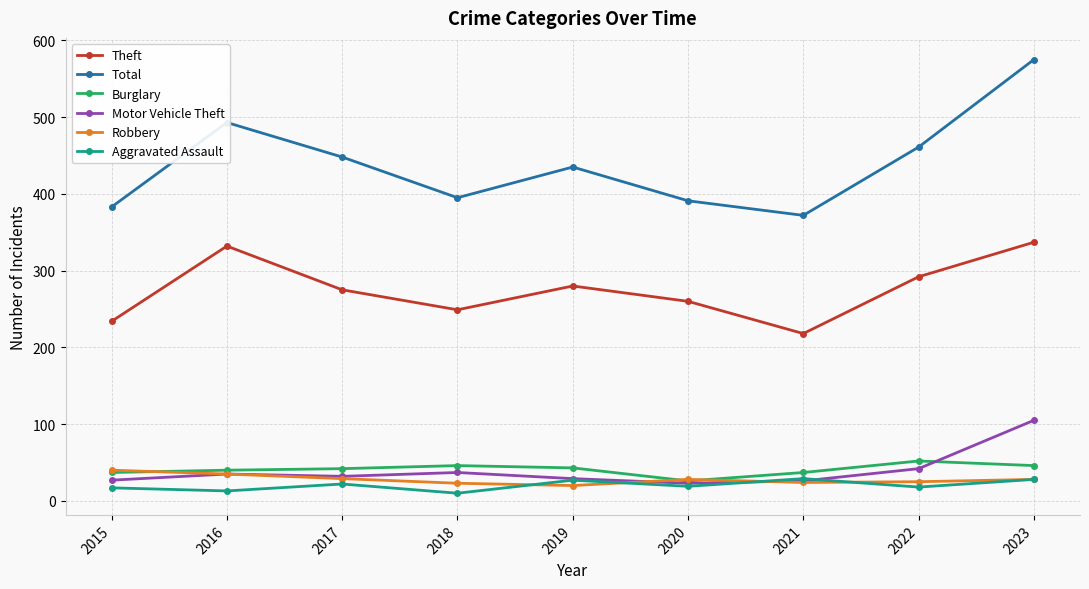

What is the minimum value for Theft?

218